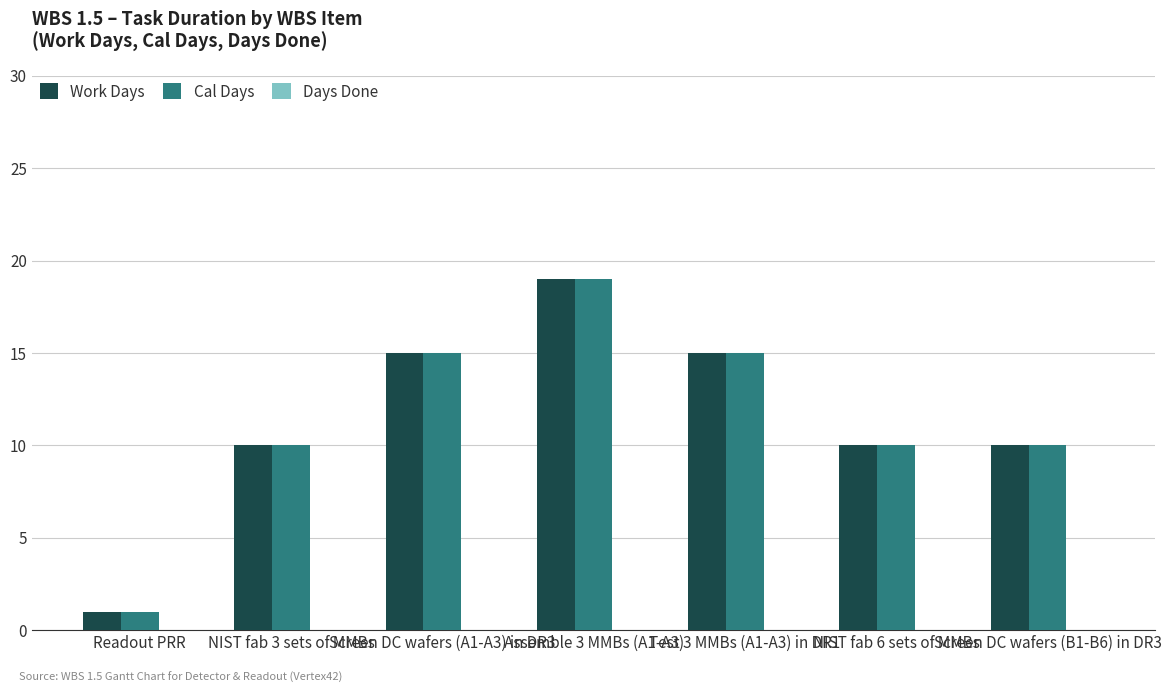

Is the value of Work Days at Screen DC wafers (A1-A3) in DR3 greater than the value of Cal Days at Readout PRR?

Yes